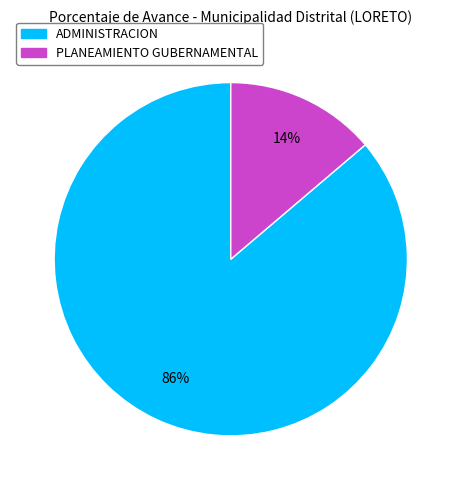

To the nearest percent, what is the difference between the largest and smallest slice percentages?

72%